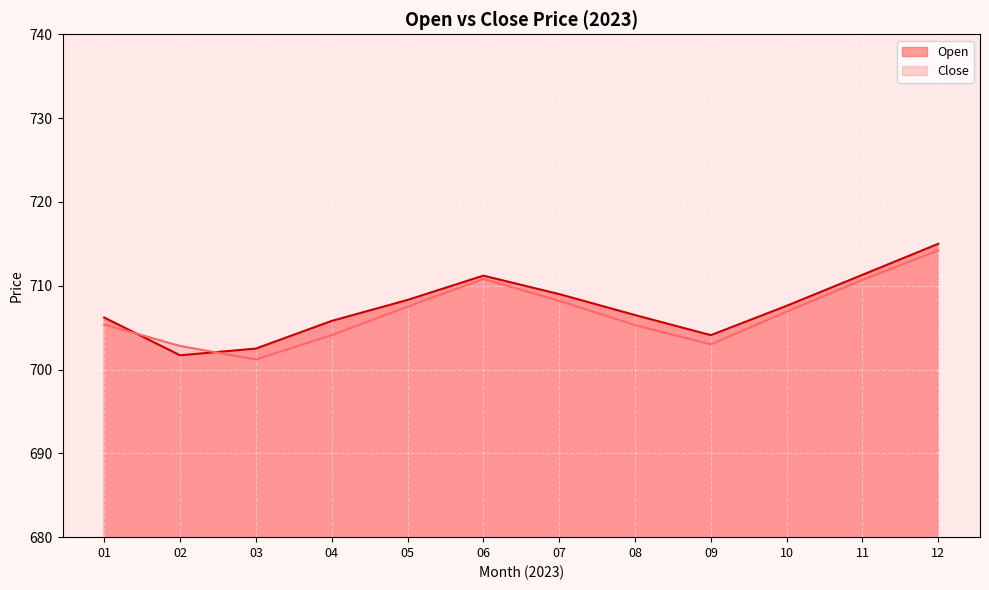

Which series ends up on top after the final intersection of Open and Close?

Open